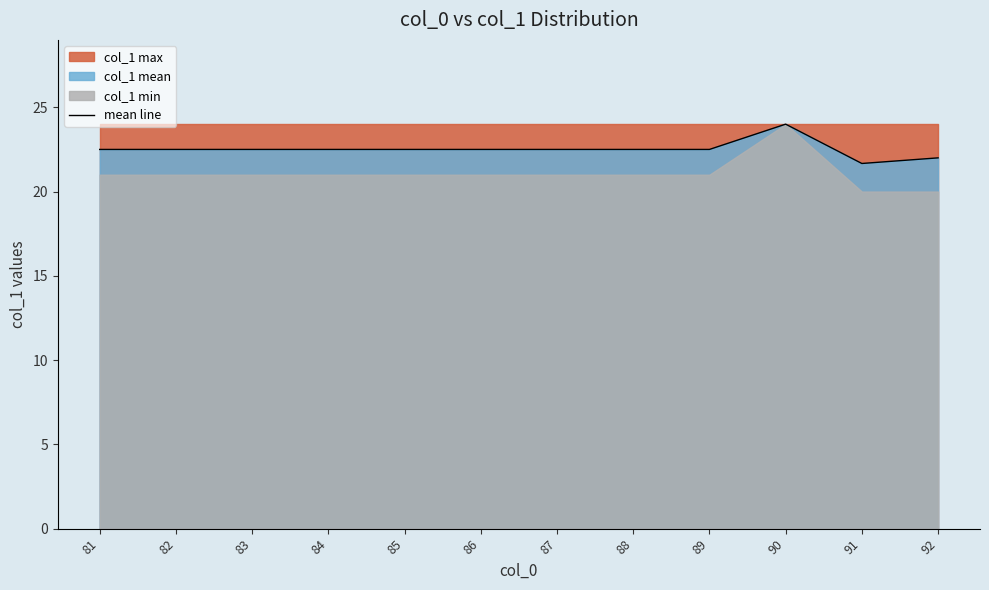

At which category does the chart reach its minimum across all series?

91